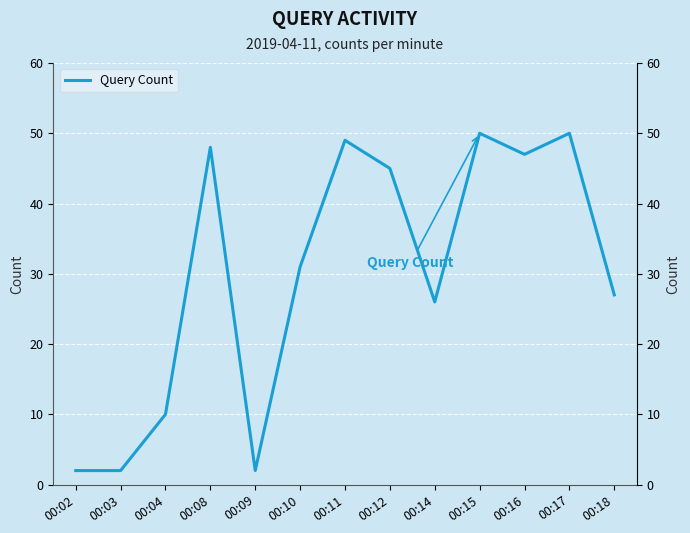

How many lines are shown in the chart?

1